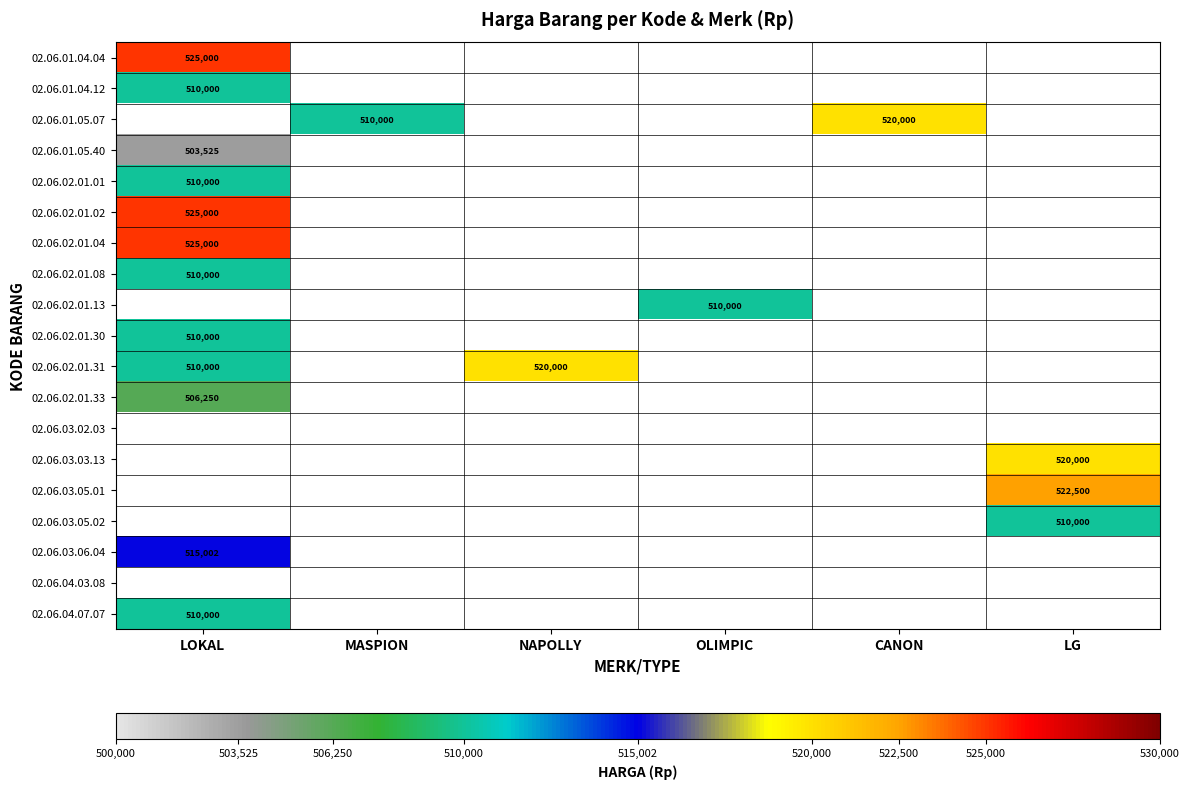

Is it true that 02.06.02.01.01 equals 718500 at LOKAL?

False